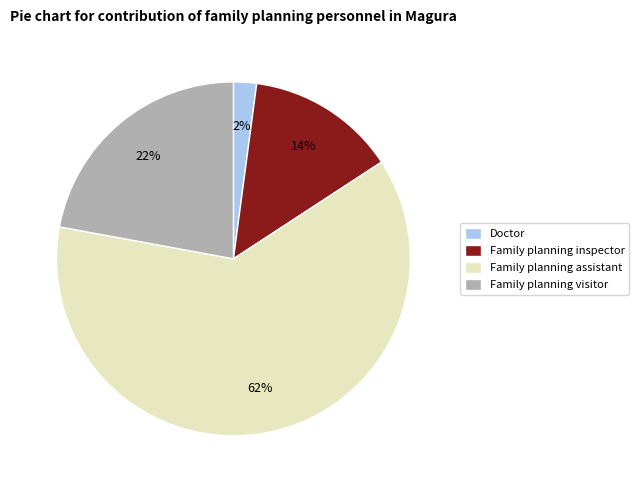

Rank the categories by value from lowest to highest.

Doctor, Family planning inspector, Family planning visitor, Family planning assistant